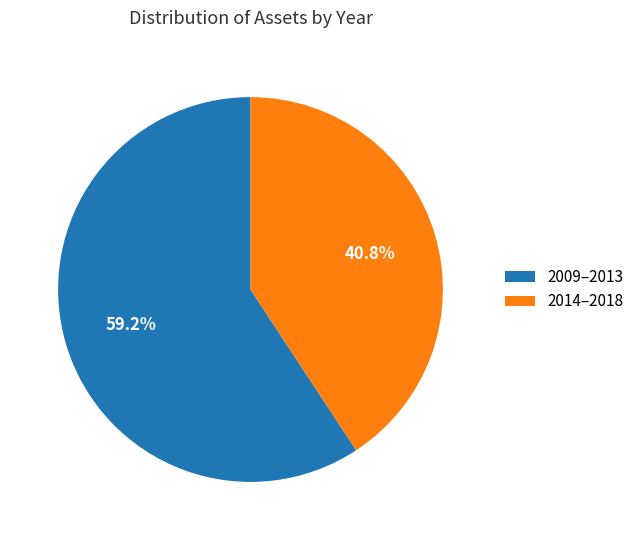

Which has a higher value, 2009–2013 or 2014–2018?

2009–2013